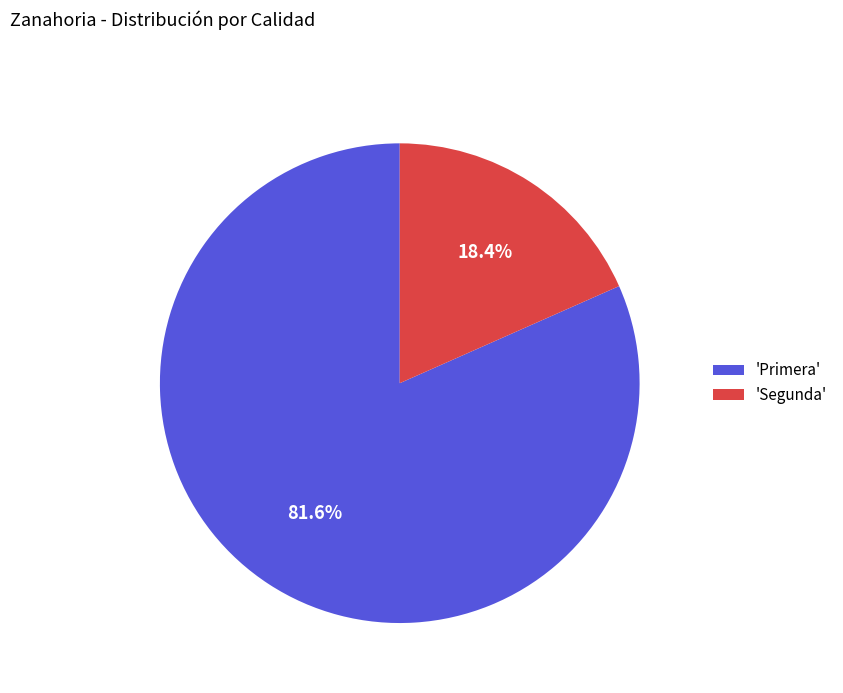

Rank the categories by value from highest to lowest.

'Primera', 'Segunda'